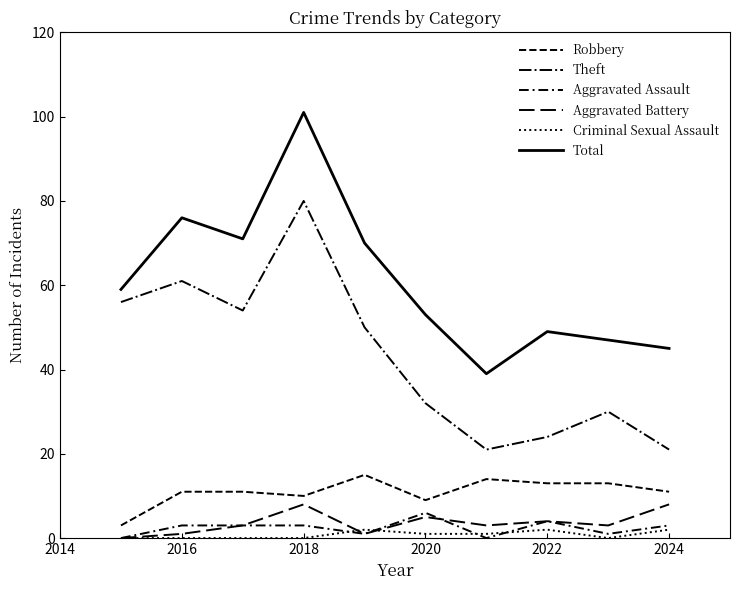

What is the value of the Robbery point at the 9th from the left?

13